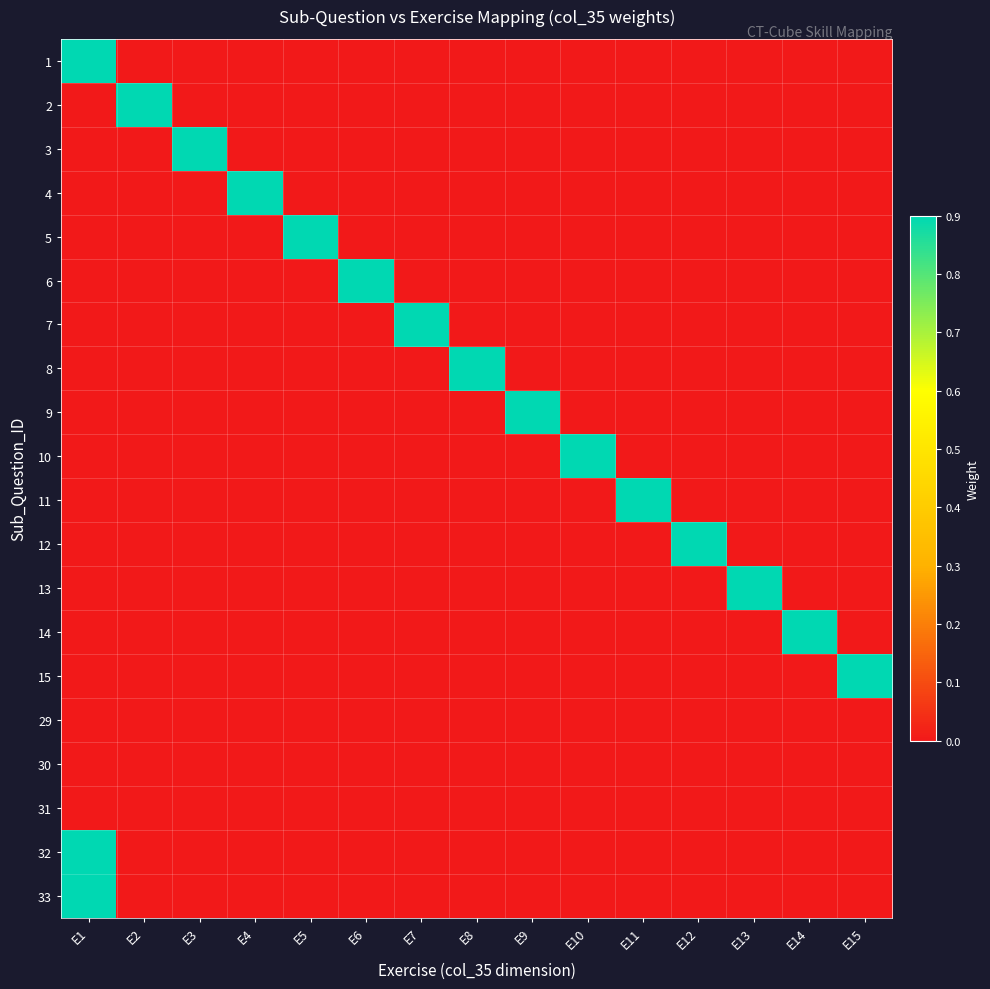

Between E10 and E6, which is larger?

E10